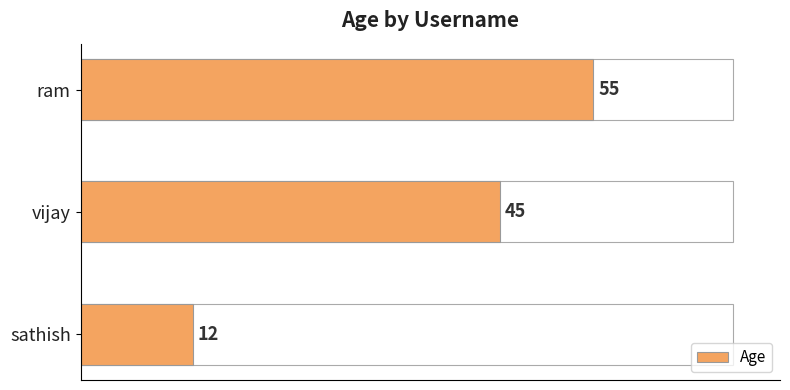

How many values are between 12 and 55?

3